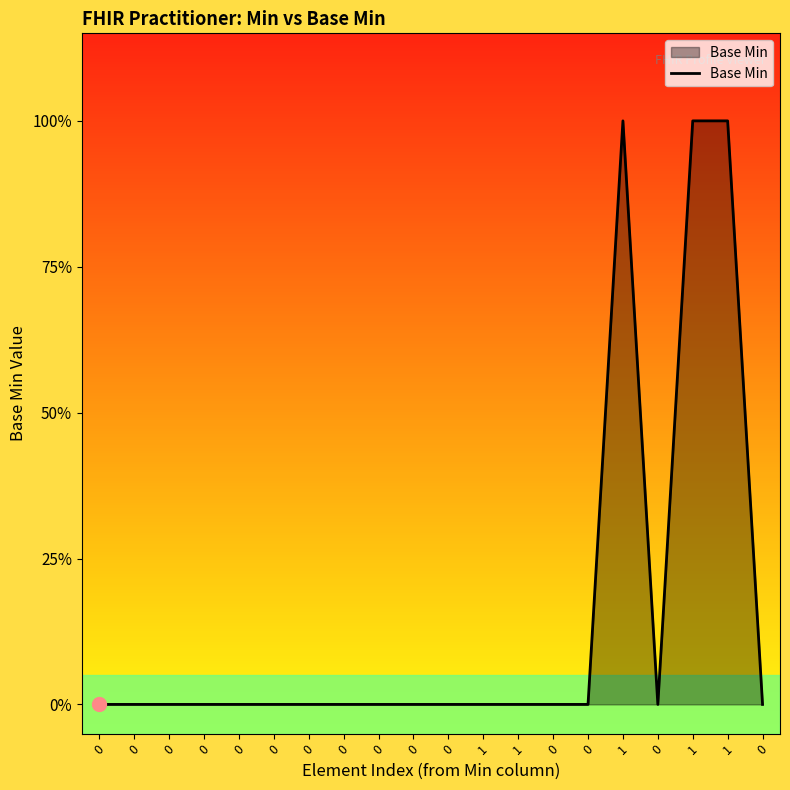

How many interior local valleys (lower than both neighbors) does the data have?

1